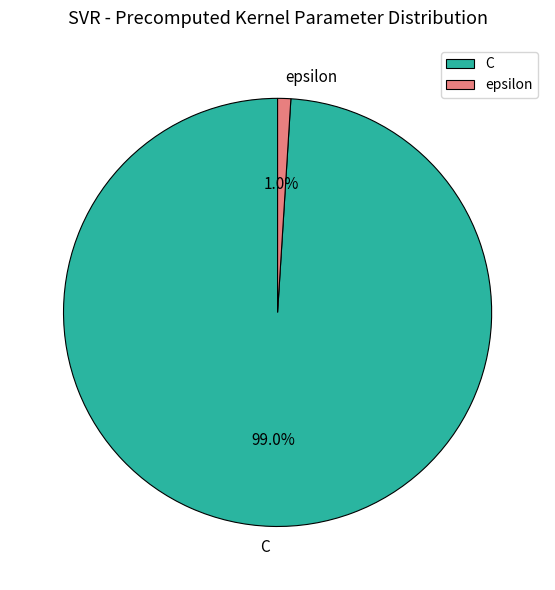

Which slice is the smallest?

epsilon